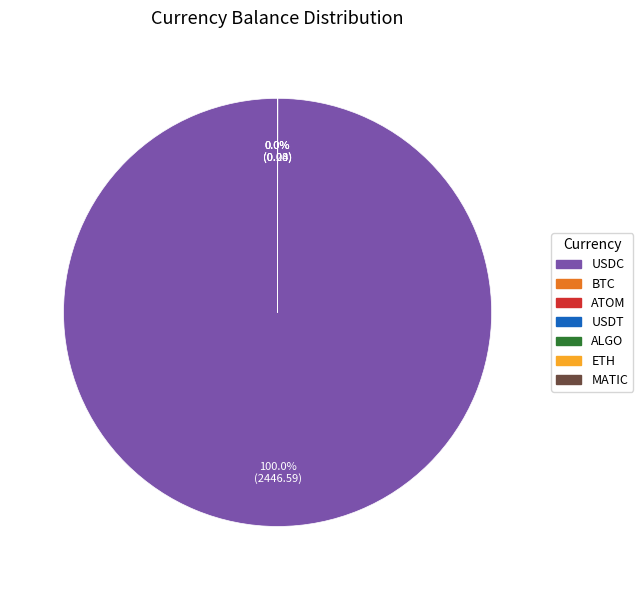

Which category has the biggest portion of the pie?

USDC